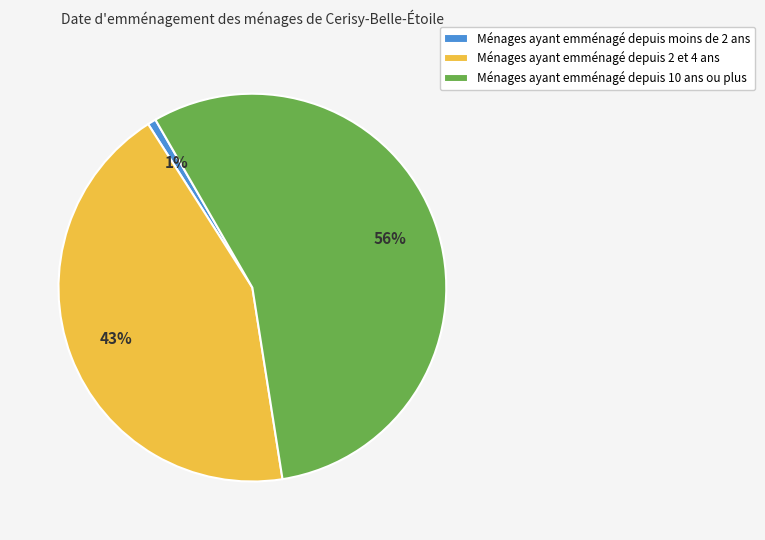

Between Ménages ayant emménagé depuis moins de 2 ans and Ménages ayant emménagé depuis 10 ans ou plus, which is larger?

Ménages ayant emménagé depuis 10 ans ou plus